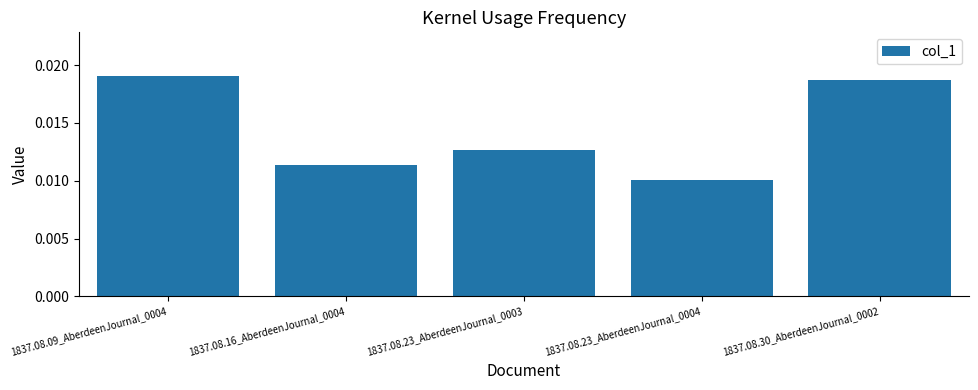

Where is the data nearest to the value 0?

1837.08.23_AberdeenJournal_0004